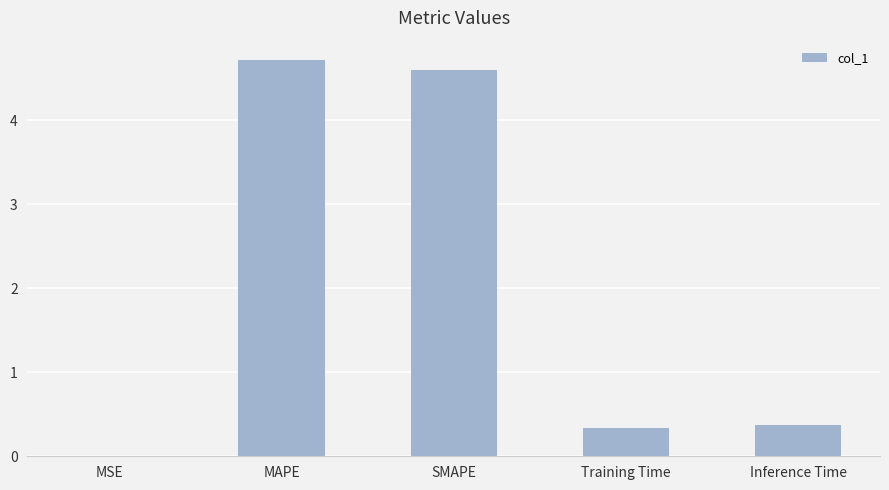

The chart shows a value of 4.7 at MAPE. True or false?

True